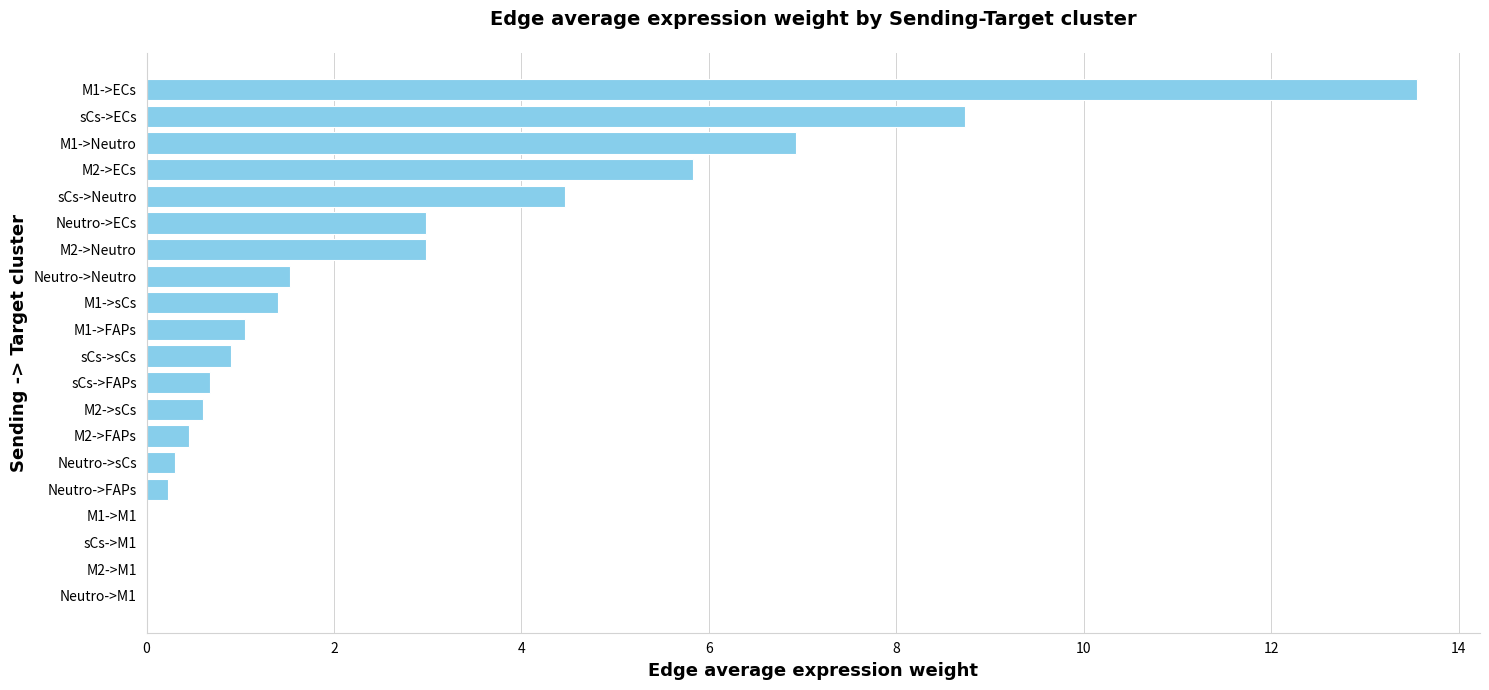

The value at sCs->FAPs is 0.7. True or false?

True